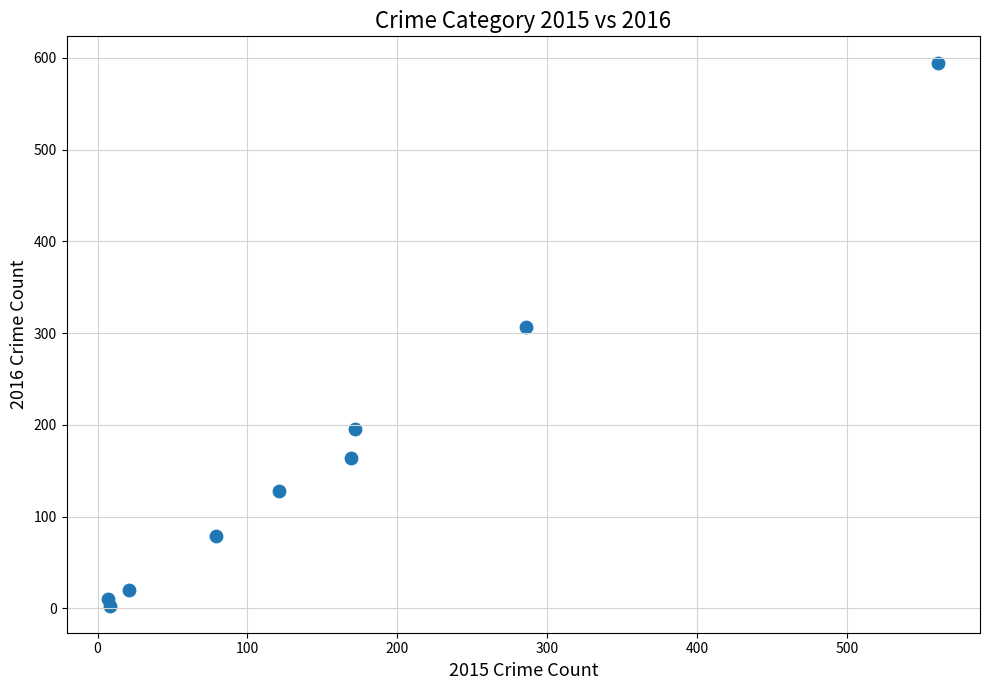

What is the range of X values (max minus min)?

554